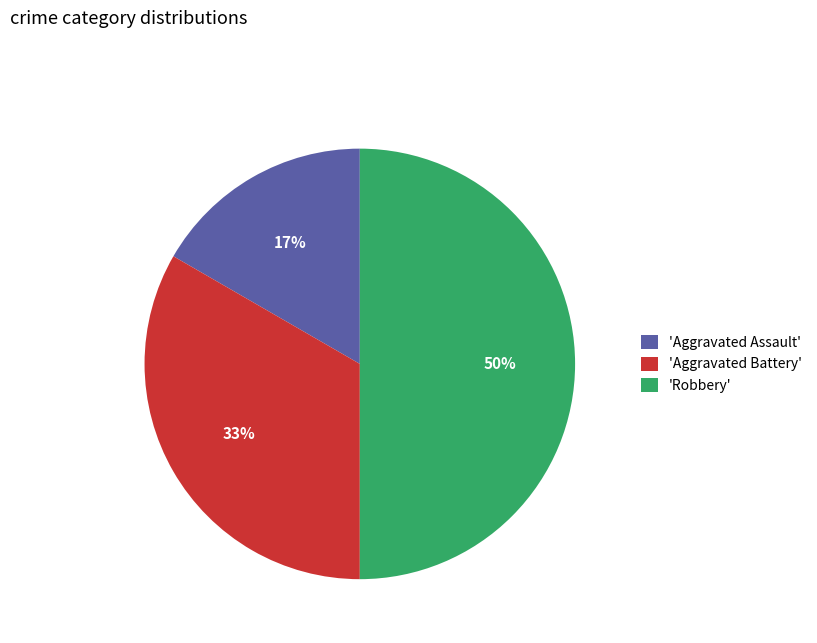

Is it true that 'Aggravated Battery' is 39% of the pie?

False